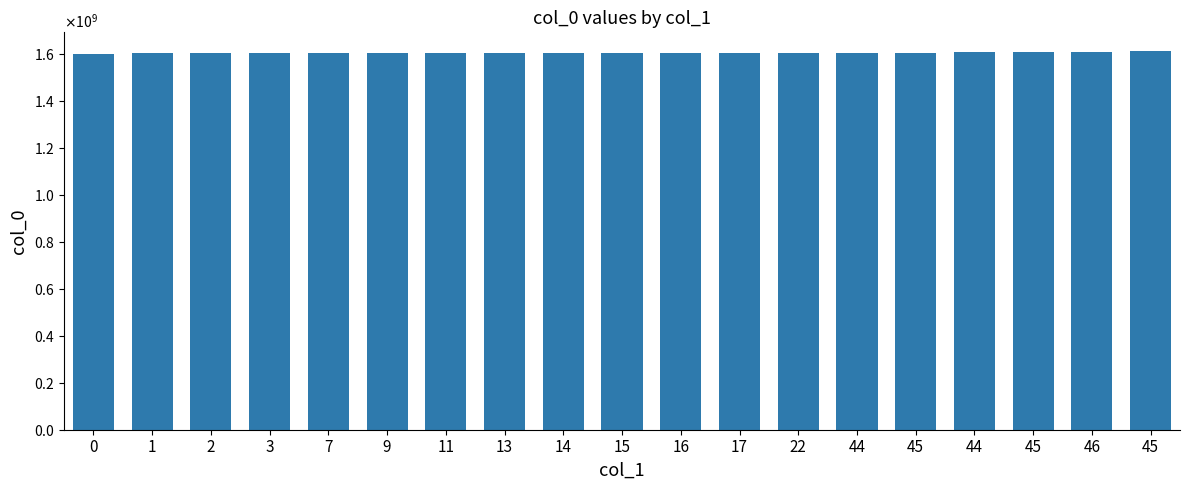

List the labels in order of value, smallest first.

0, 1, 2, 3, 7, 9, 11, 13, 14, 15, 16, 17, 22, 44, 45, 44, 45, 46, 45